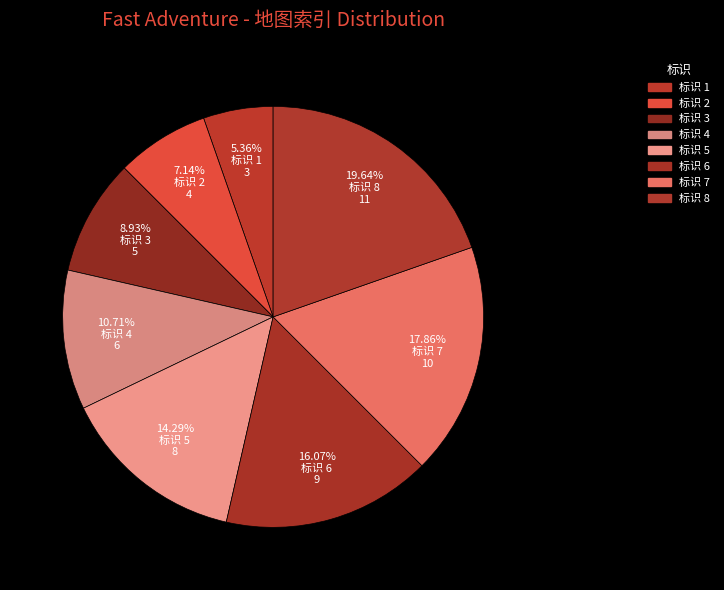

Does any single category account for the majority?

No